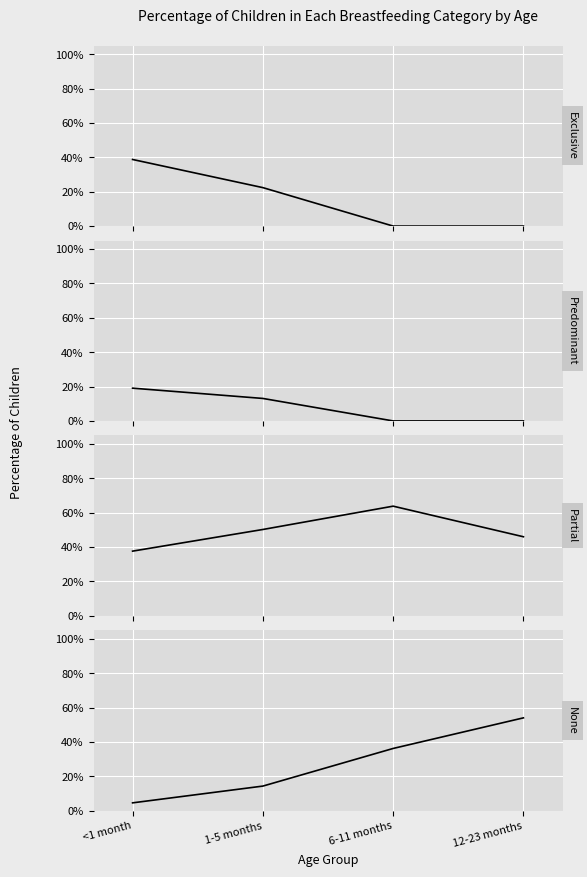

List the labels in order of None value, smallest first.

<1 month, 1-5 months, 6-11 months, 12-23 months